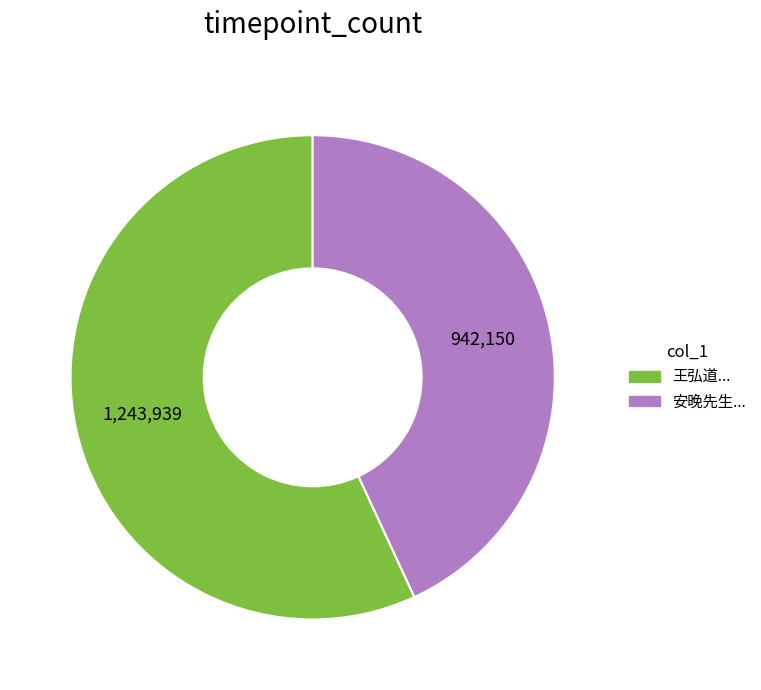

Is there a majority slice in this chart?

Yes